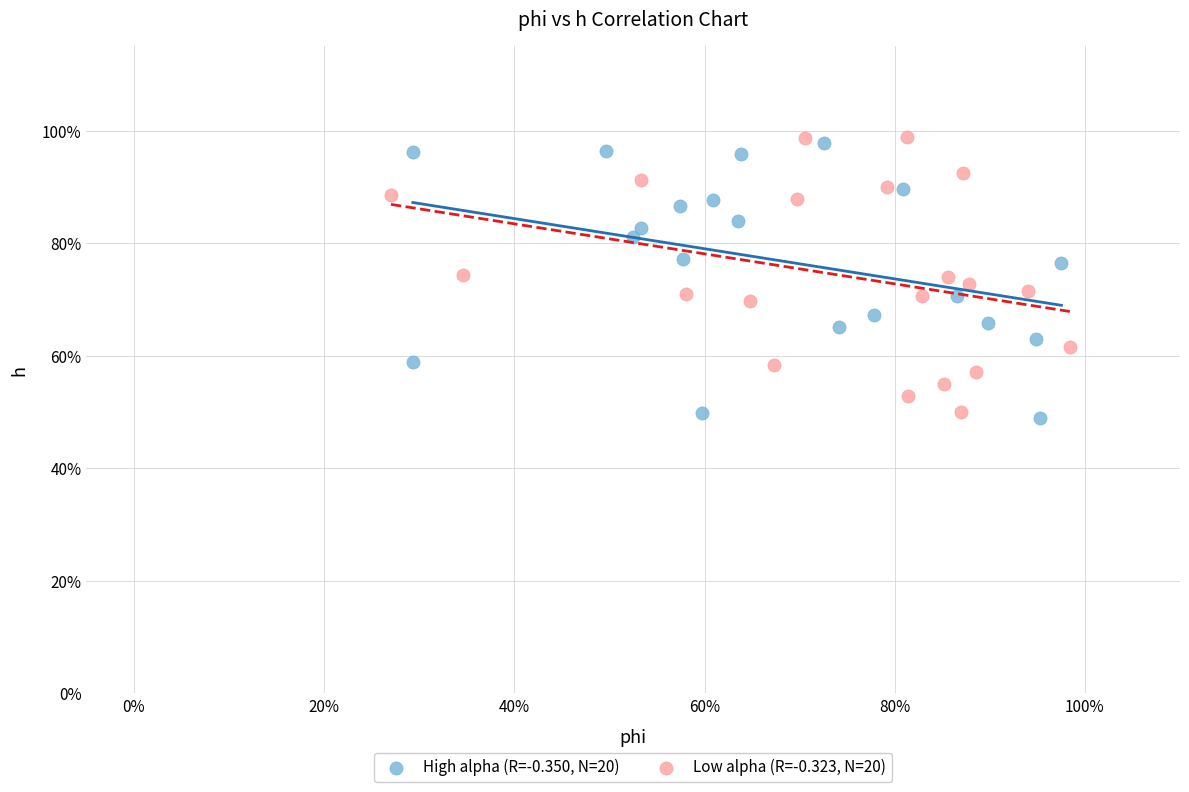

What are all the series names shown in the legend?

High alpha (R=-0.350, N=20), Low alpha (R=-0.323, N=20)